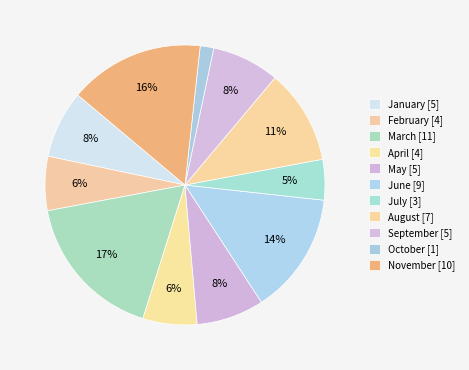

How many segments does this pie chart have?

11